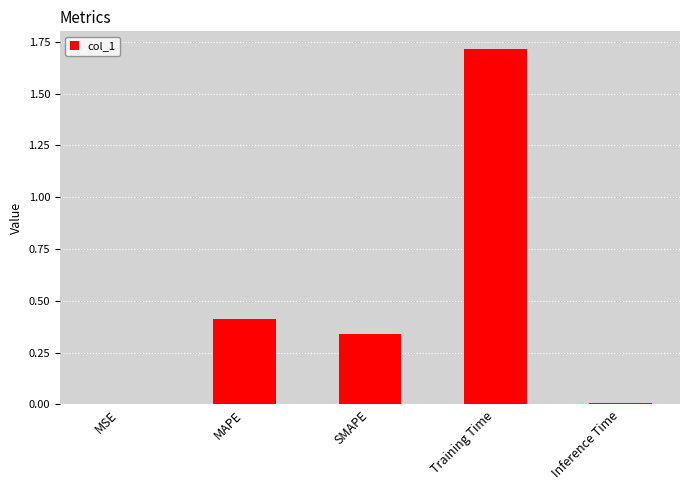

What is the change in value from MAPE to Training Time?

+1.3